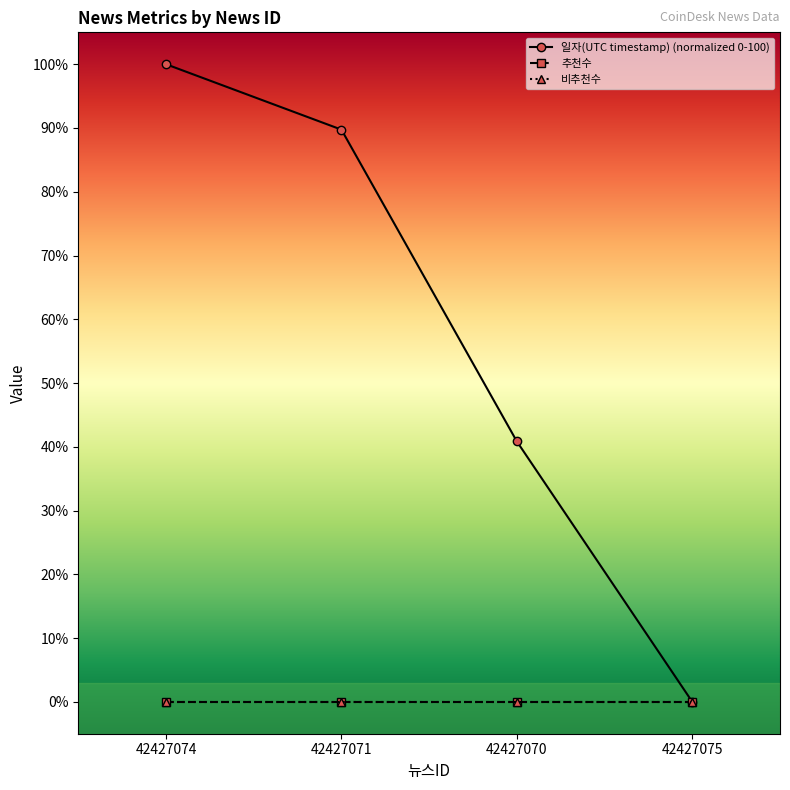

Does the chart have visible grid lines?

No